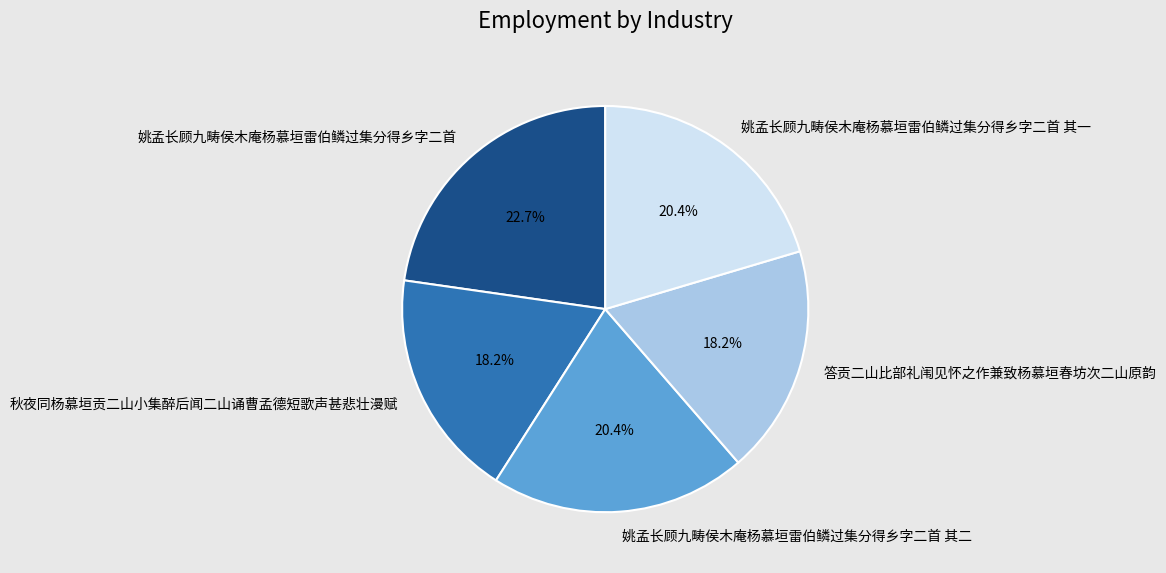

Combined, what portion of the pie is 秋夜同杨慕垣贡二山小集醉后闻二山诵曹孟德短歌声甚悲壮漫赋 and 姚孟长顾九畴侯木庵杨慕垣雷伯鳞过集分得乡字二首 其二?

38.6%